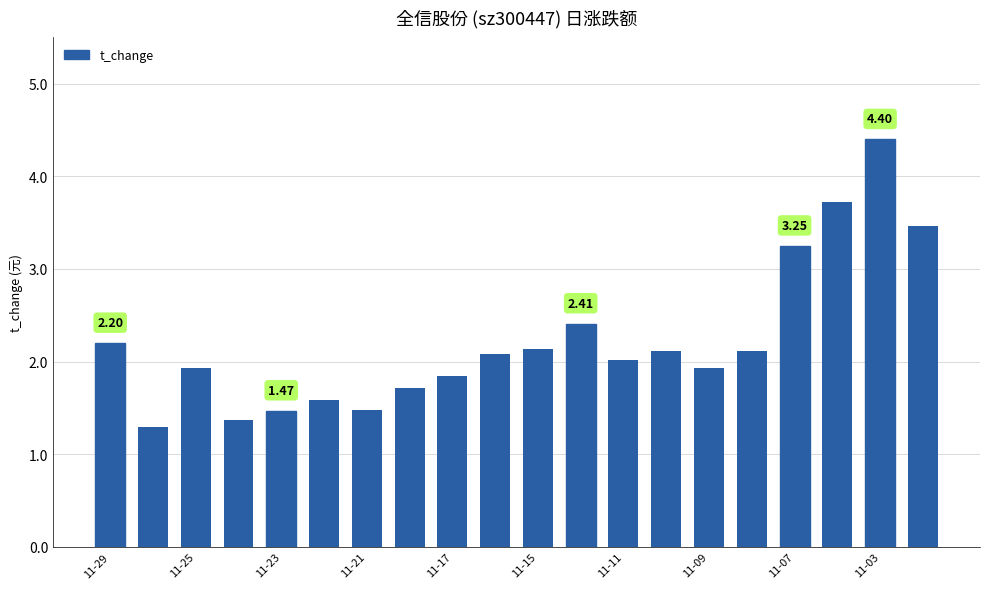

What is the greatest value displayed?

4.4